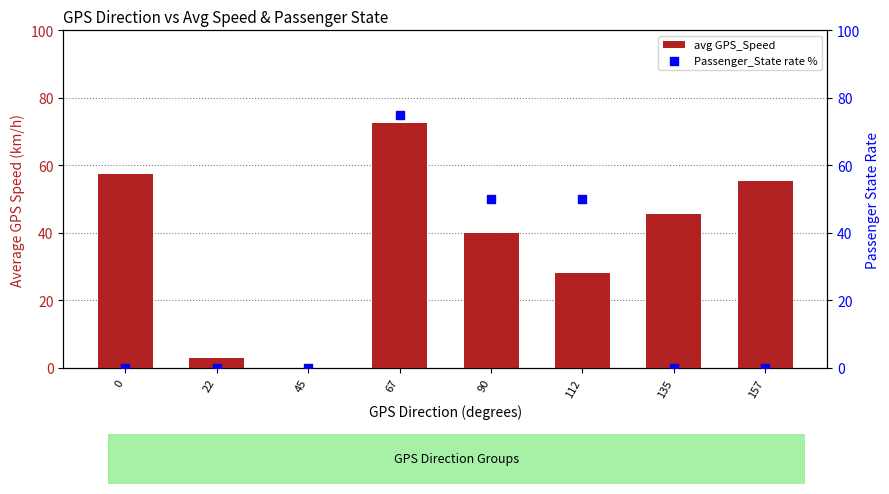

Which series reaches the minimum Y coordinate?

avg GPS_Speed